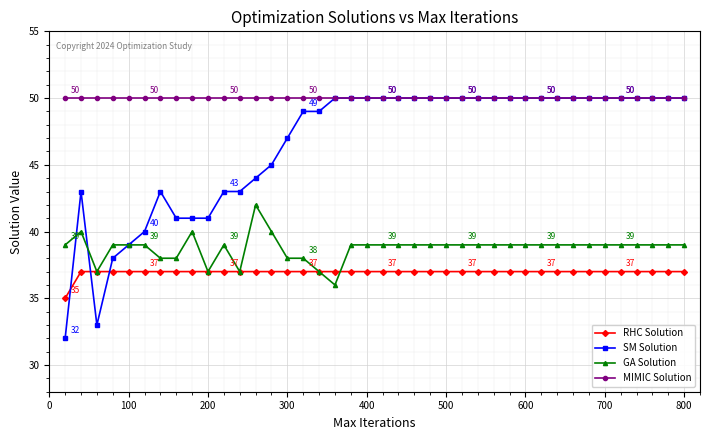

How many data points in SM Solution are less than 50?

17